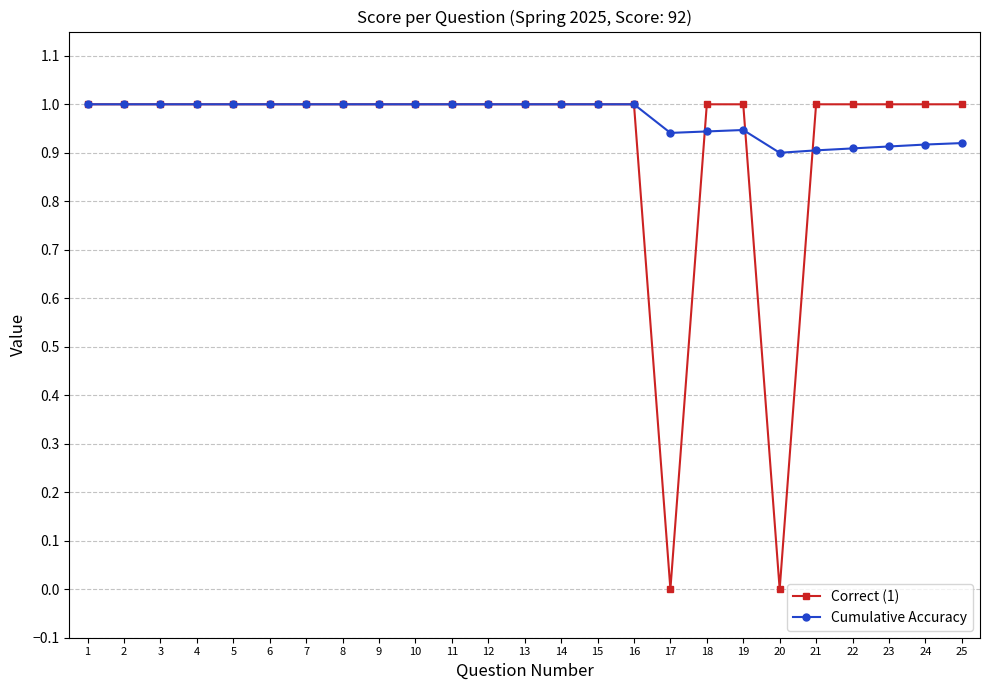

How many values in the Cumulative Accuracy series are below 1?

9